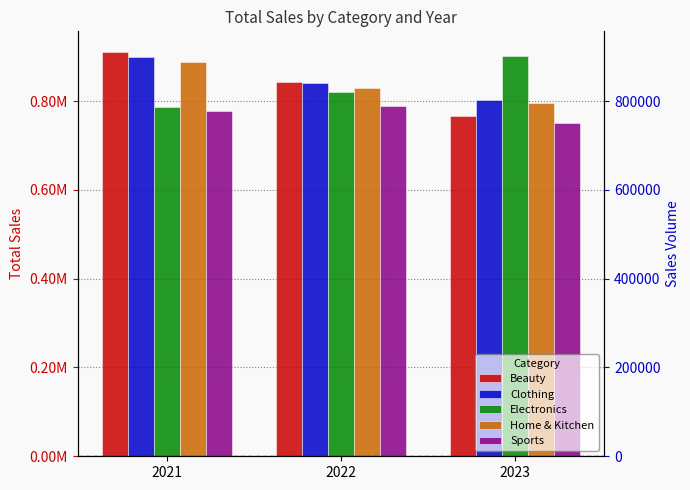

True or false: Electronics has a value of 785761.2 at 2021.

True